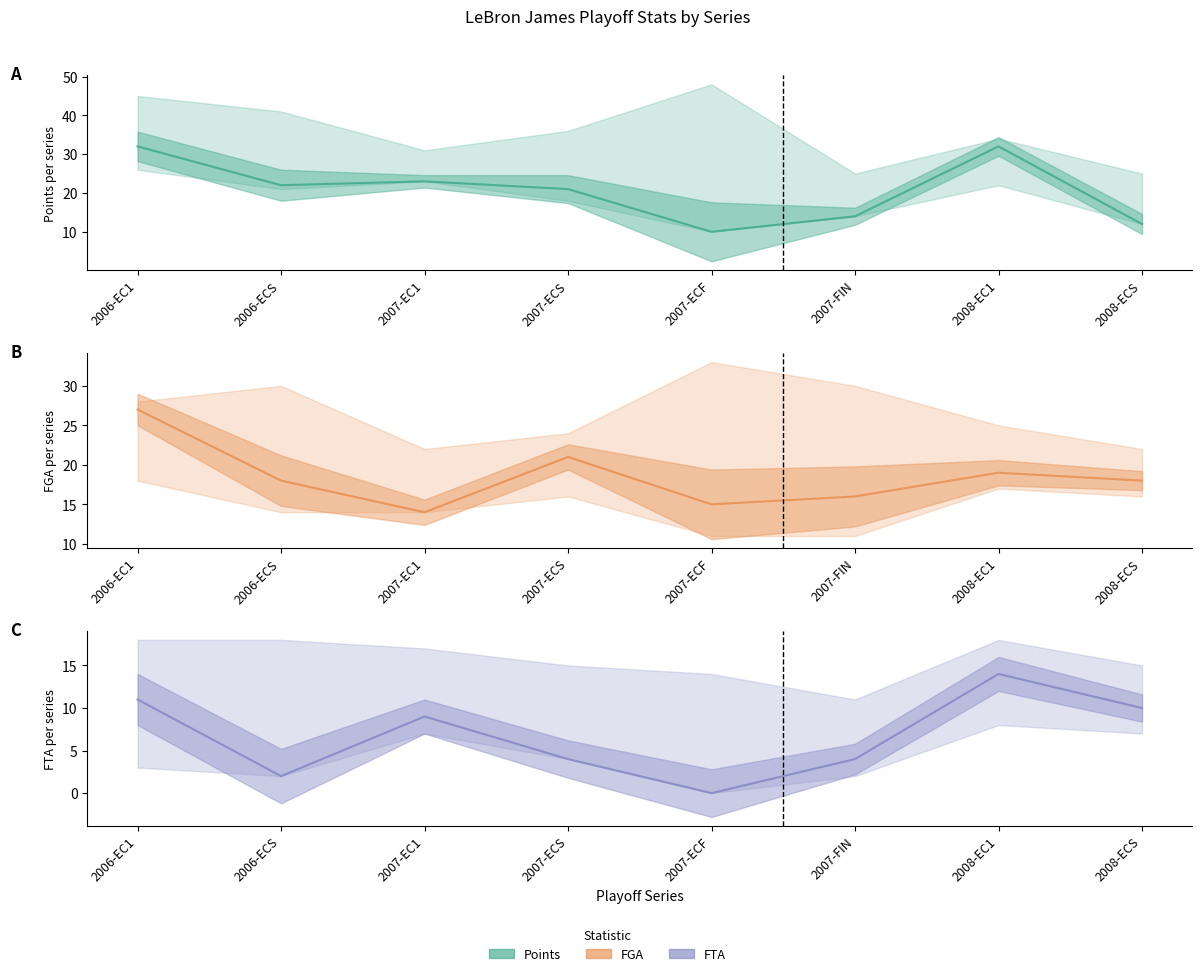

Reading right to left, transcribe all the data shown in this chart.

Points (min/avg/max): 2008-ECS=12	2008-EC1=32	2007-FIN=14	2007-ECF=10	2007-ECS=21	2007-EC1=23	2006-ECS=22	2006-EC1=32
FGA (min/avg/max): 2008-ECS=18	2008-EC1=19	2007-FIN=16	2007-ECF=15	2007-ECS=21	2007-EC1=14	2006-ECS=18	2006-EC1=27
FTA (min/avg/max): 2008-ECS=10	2008-EC1=14	2007-FIN=4	2007-ECF=0	2007-ECS=4	2007-EC1=9	2006-ECS=2	2006-EC1=11